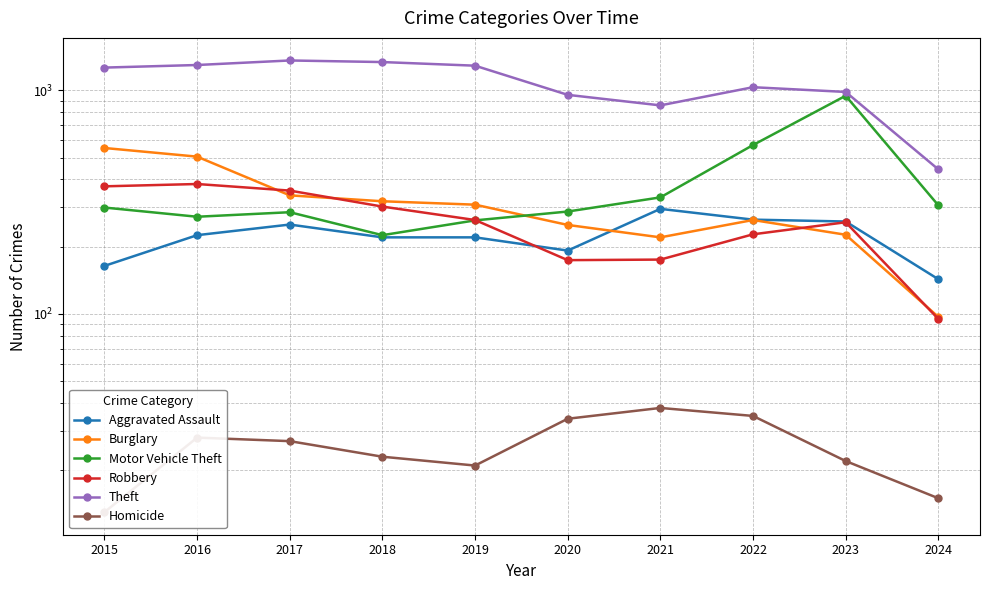

True or false: Motor Vehicle Theft and Theft intersect in this chart.

False